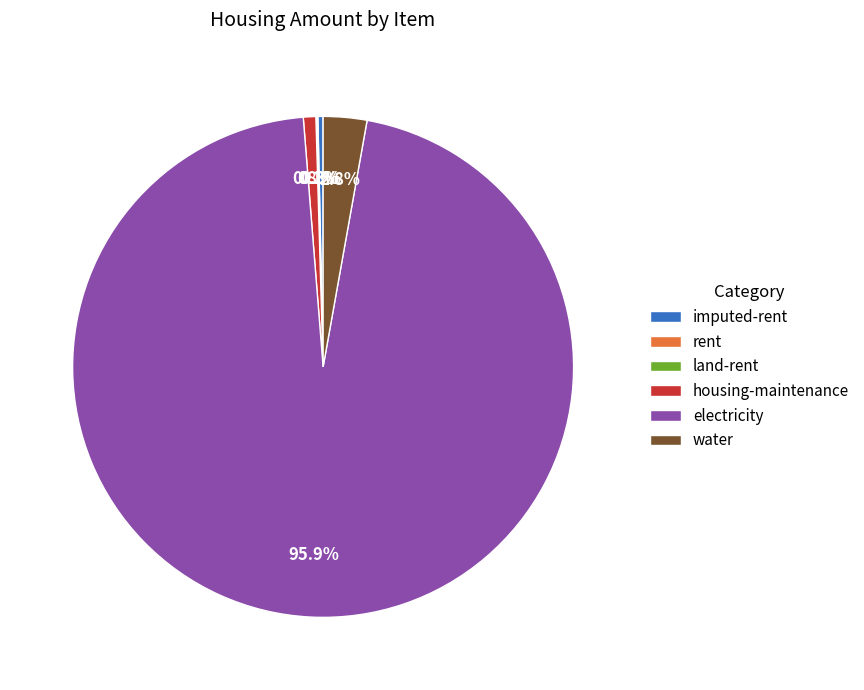

What percentage is NOT represented by water?

97.2%